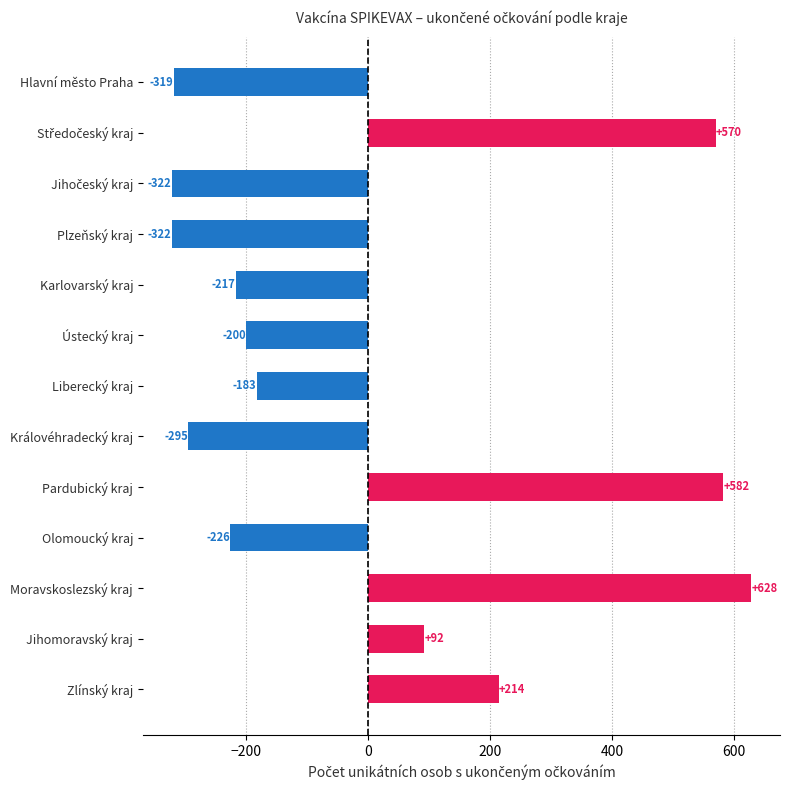

What is the difference between the maximum and minimum values?

950.0